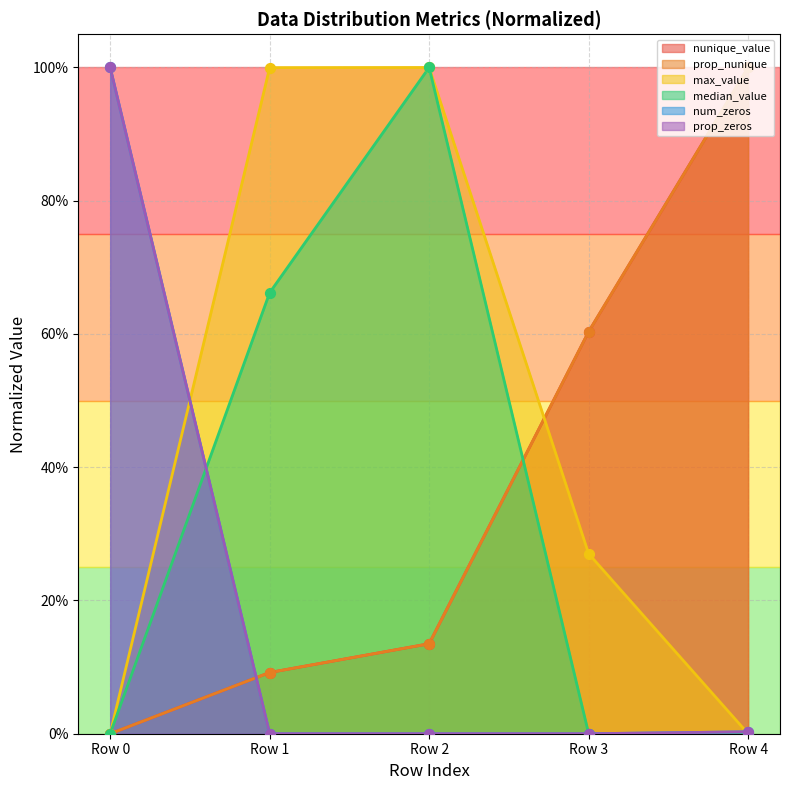

What is the total value across all series at 0.0?

2.0